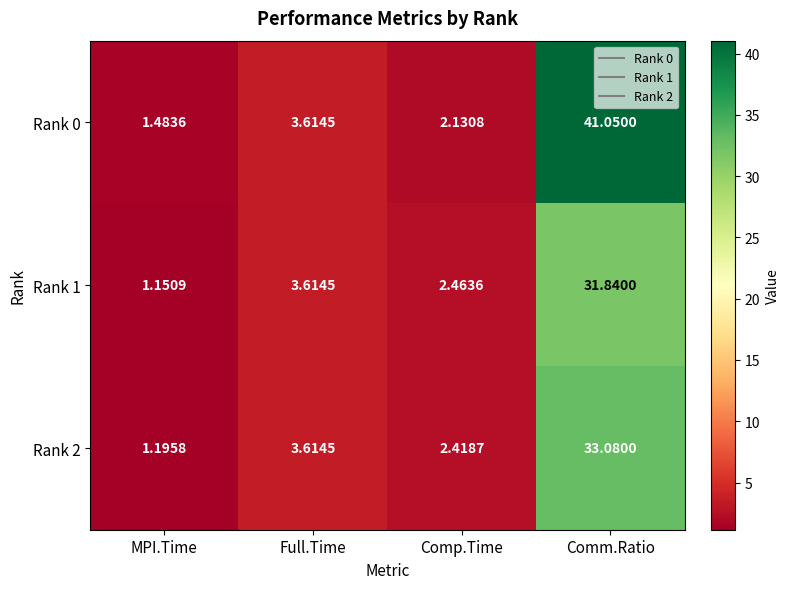

Which category has the lowest value in the Rank 0 series?

MPI.Time